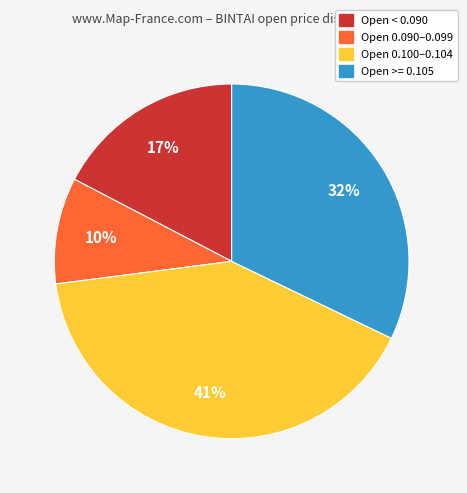

Does any single category account for the majority?

No